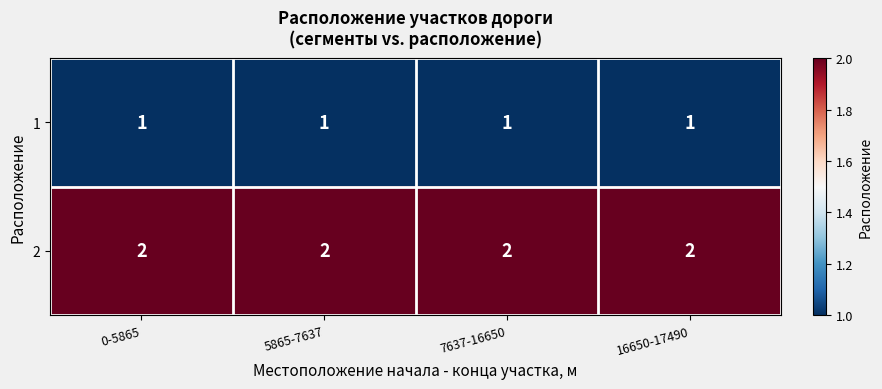

The 1 series shows 1 at 5865-7637. True or false?

True